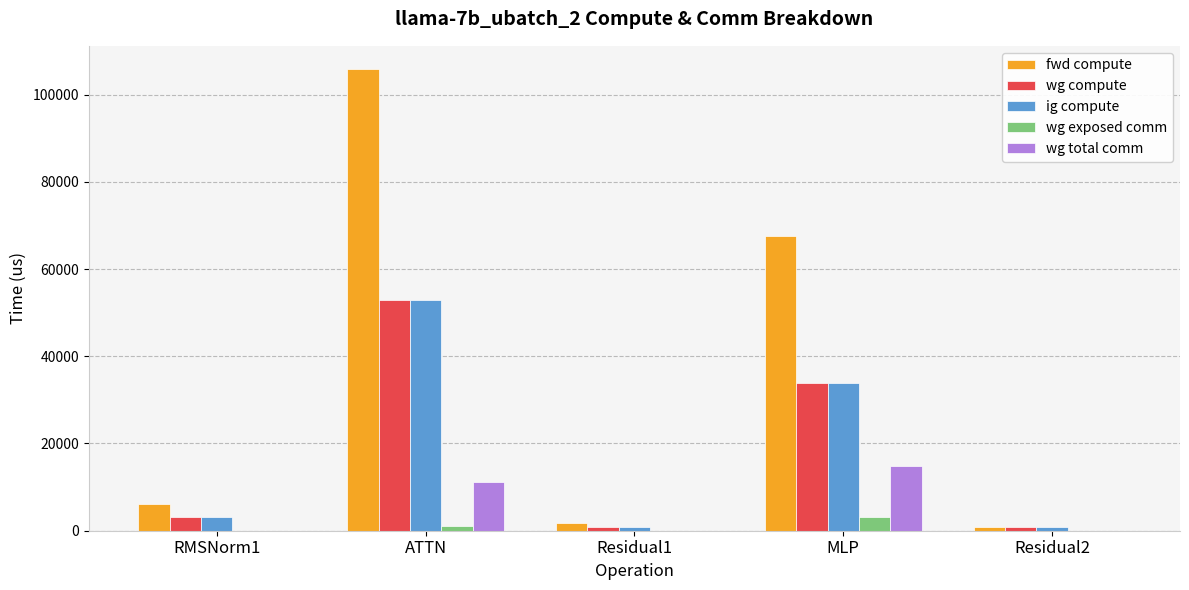

Read the fwd compute value at MLP.

67595.5